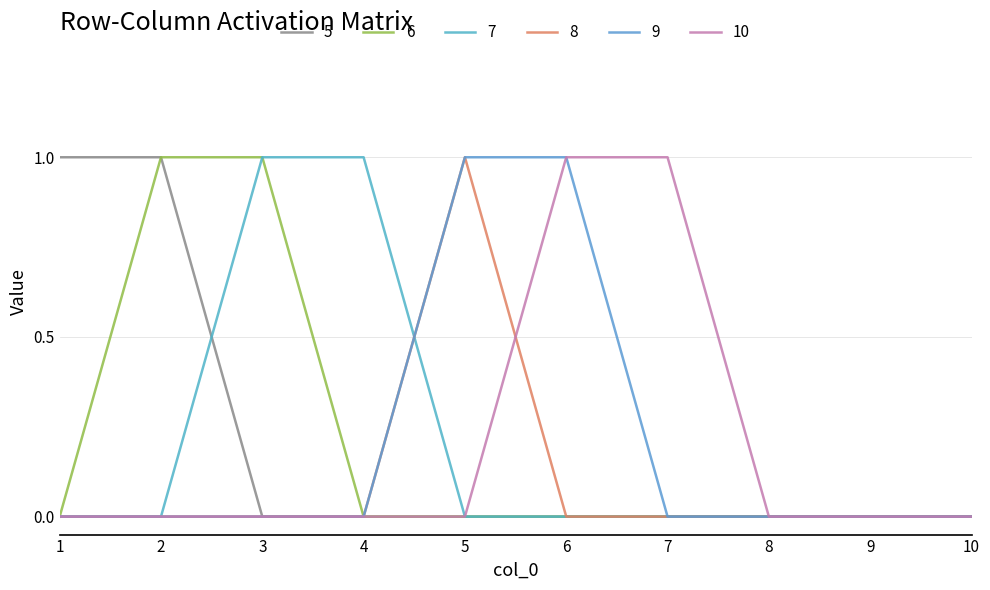

How many lines are shown in the chart?

6